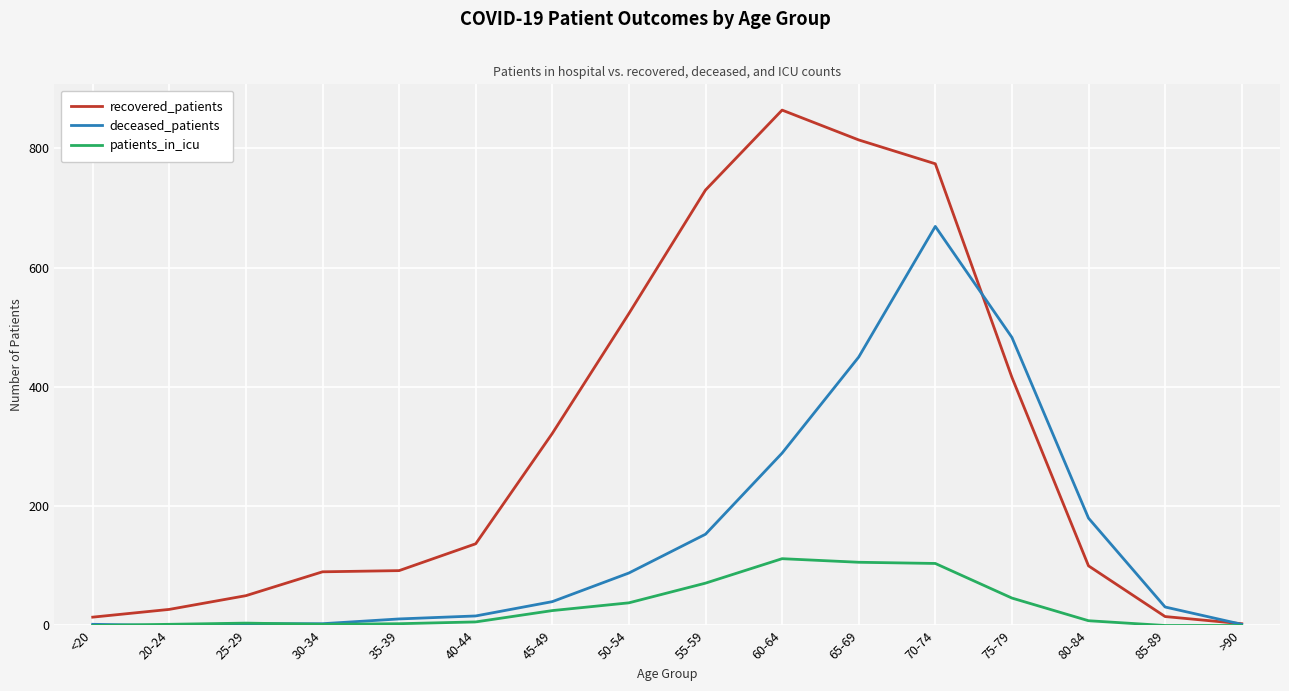

At which category is the sum across all series the highest?

70-74